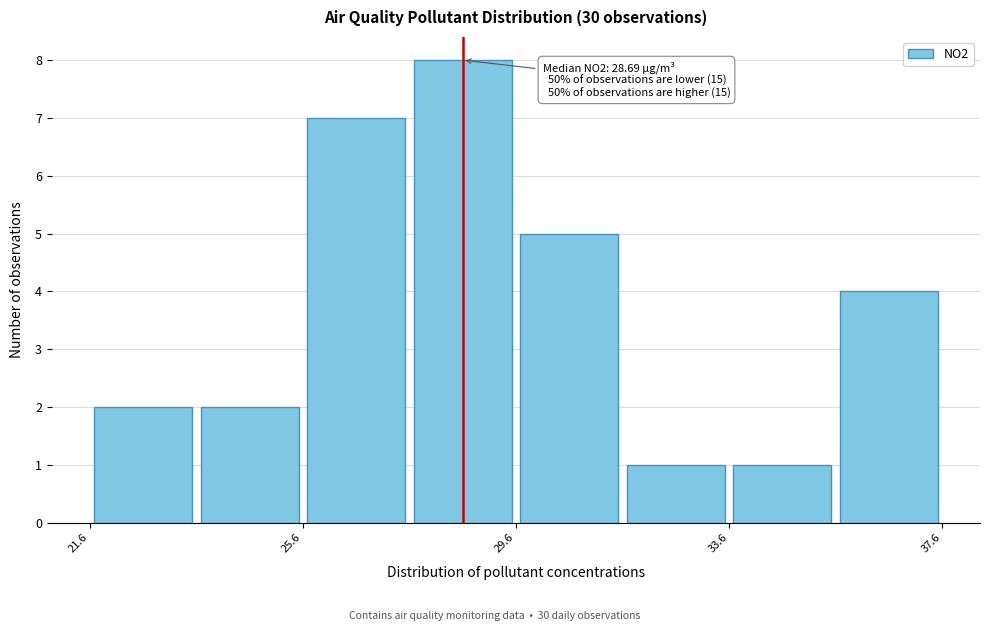

Over which range of the x-axis is the bar tallest?

27.5 to 29.5